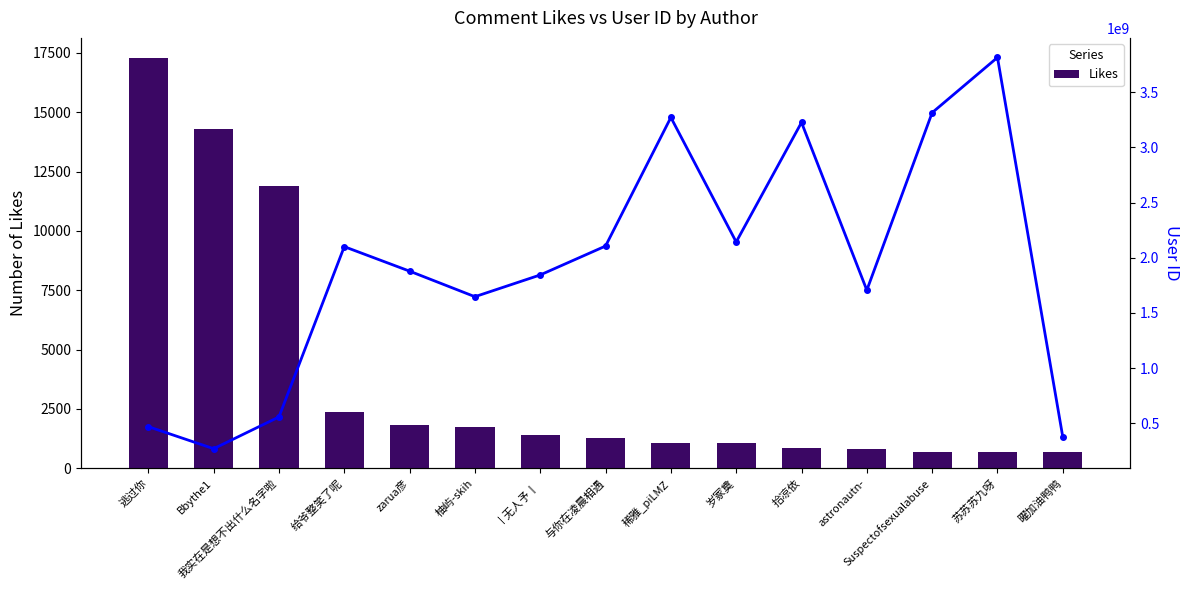

Where is Likes nearest to the value 8968?

我实在是想不出什么名字啦